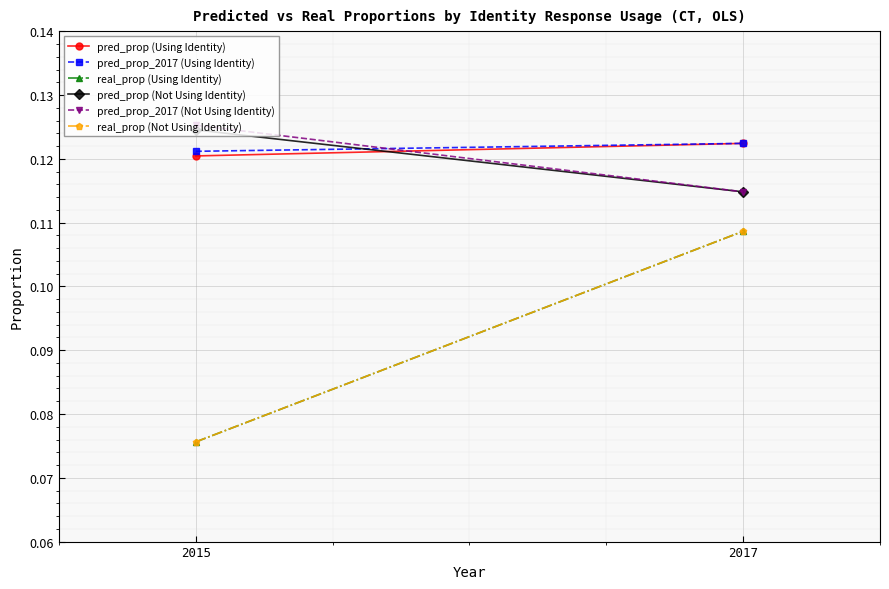

The pred_prop (Using Identity) series shows 0.0 at 2017. True or false?

False